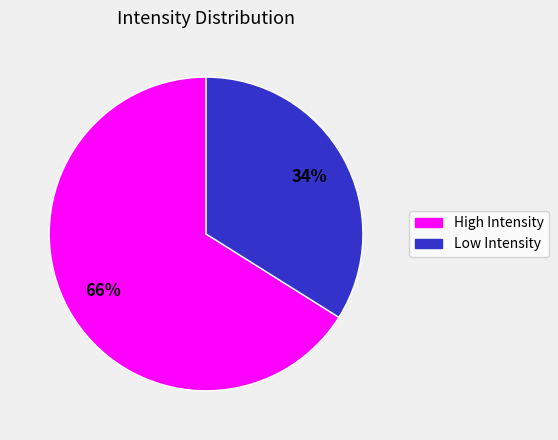

To the nearest percent, what is the average slice percentage?

50%